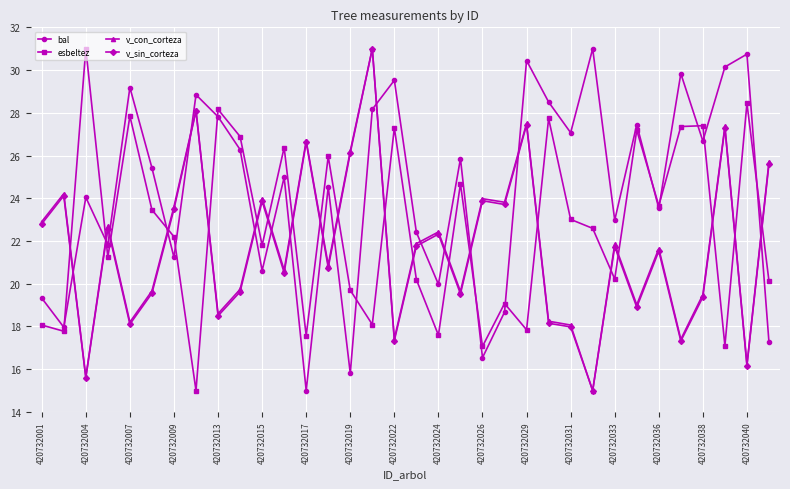

How many intersections are there between bal and v_sin_corteza?

16